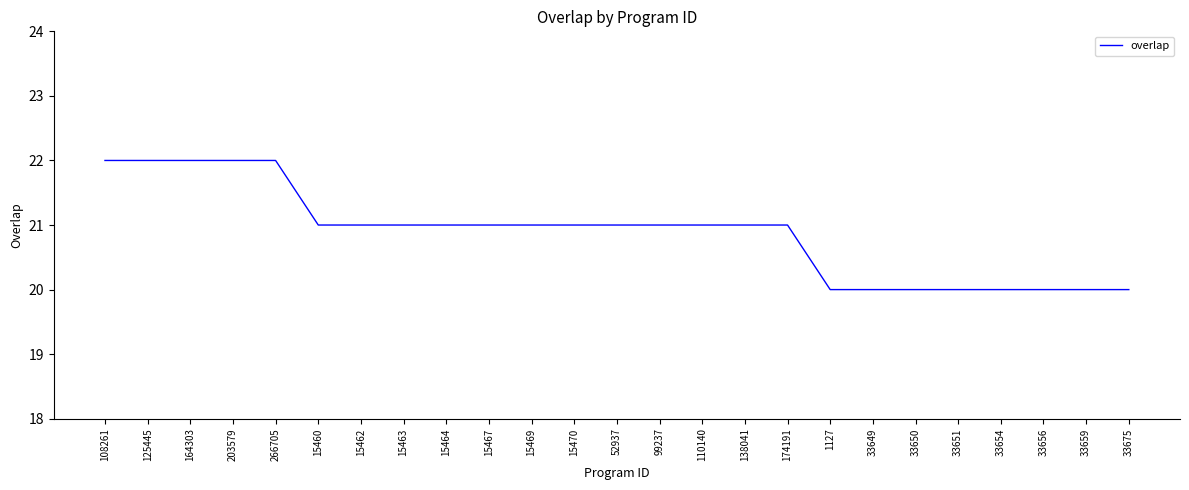

Approximately how many times larger is the value at 266705 compared to 174191?

1.0